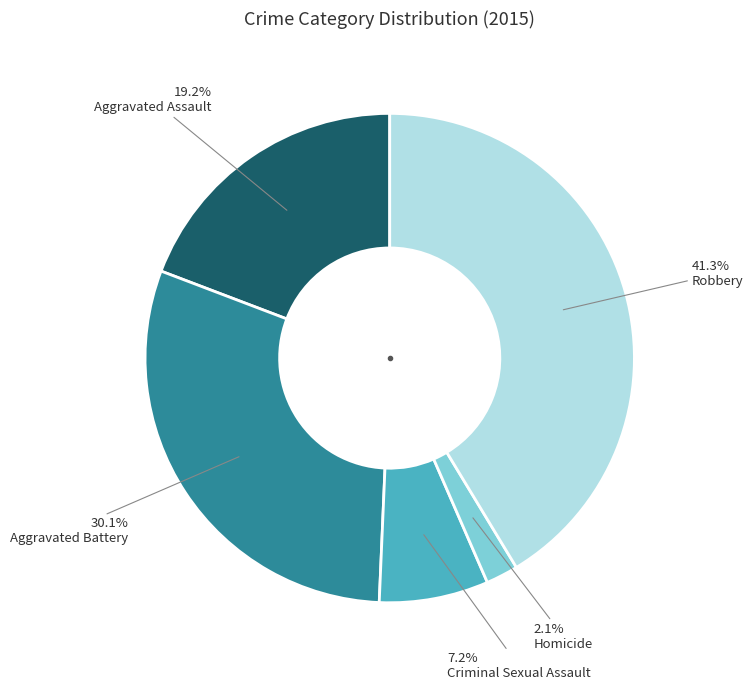

Which has a higher value, Criminal Sexual Assault or Robbery?

Robbery